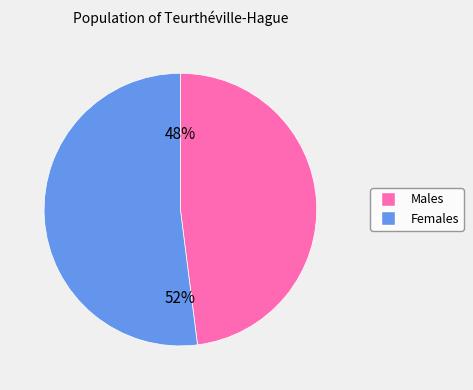

To the nearest percent, what is the average slice percentage?

50%